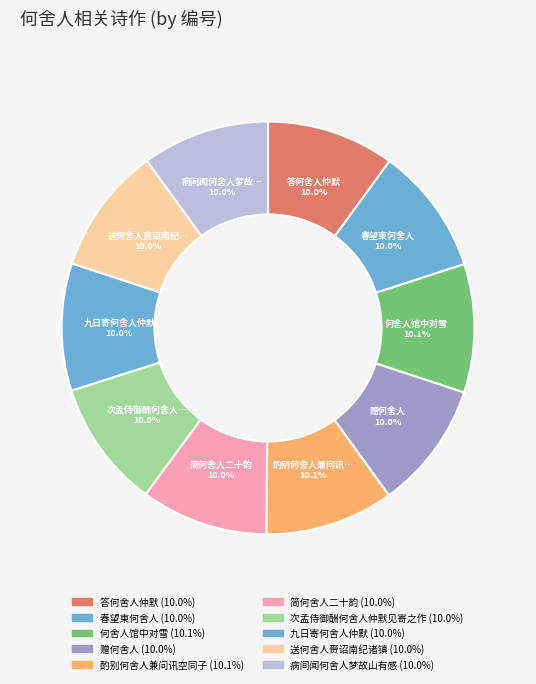

Count the number of slices in the pie.

10